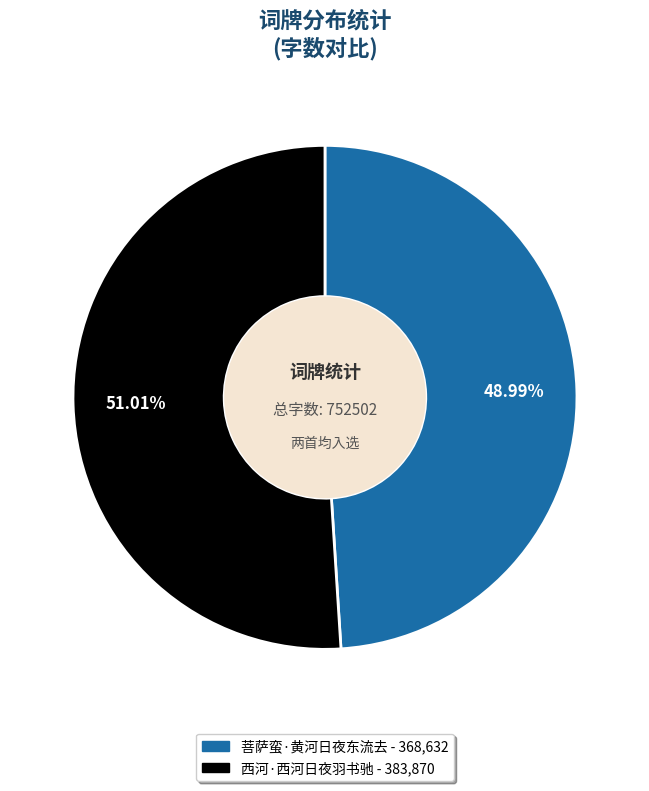

Rank the categories by value from lowest to highest.

菩萨蛮·黄河日夜东流去, 西河·西河日夜羽书驰